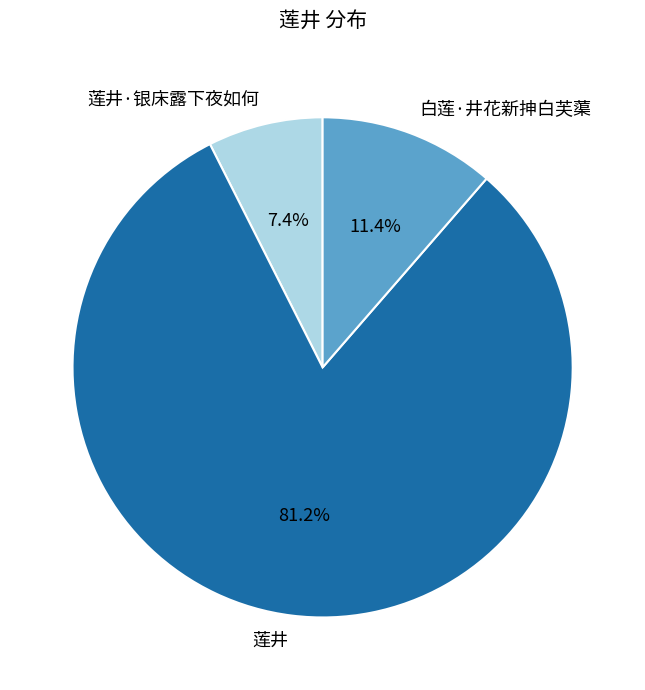

What is the total percentage of 莲井 and 莲井·银床露下夜如何?

88.6%